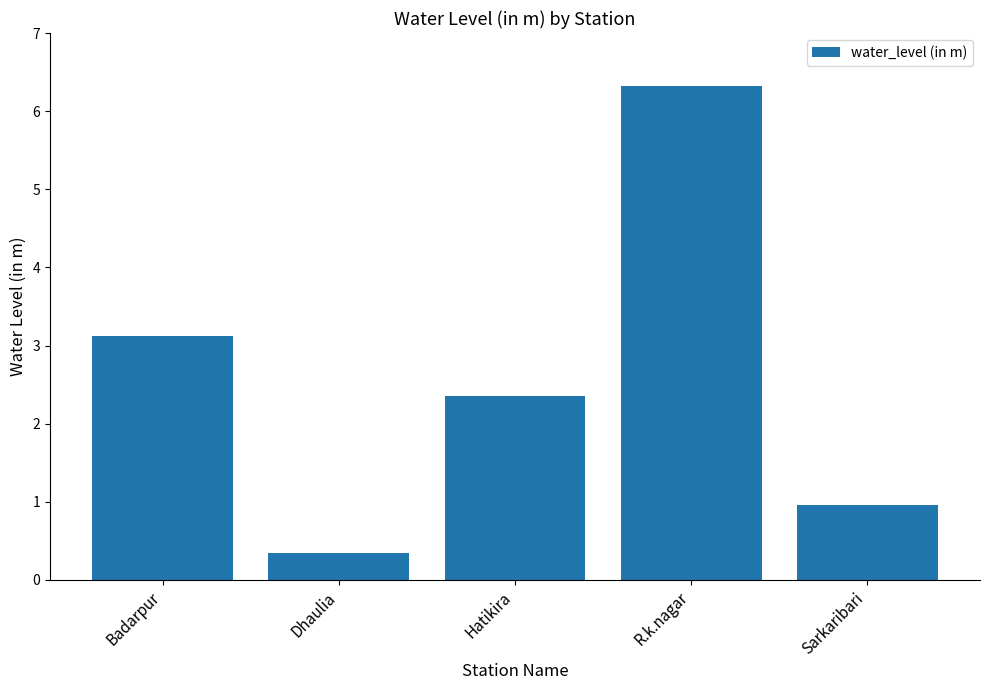

At which category does the chart reach its peak across all series?

R.k.nagar